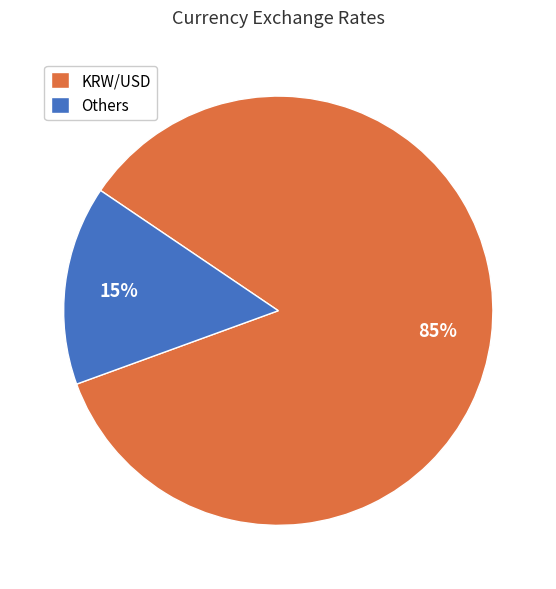

What is the largest slice in the pie chart?

KRW/USD